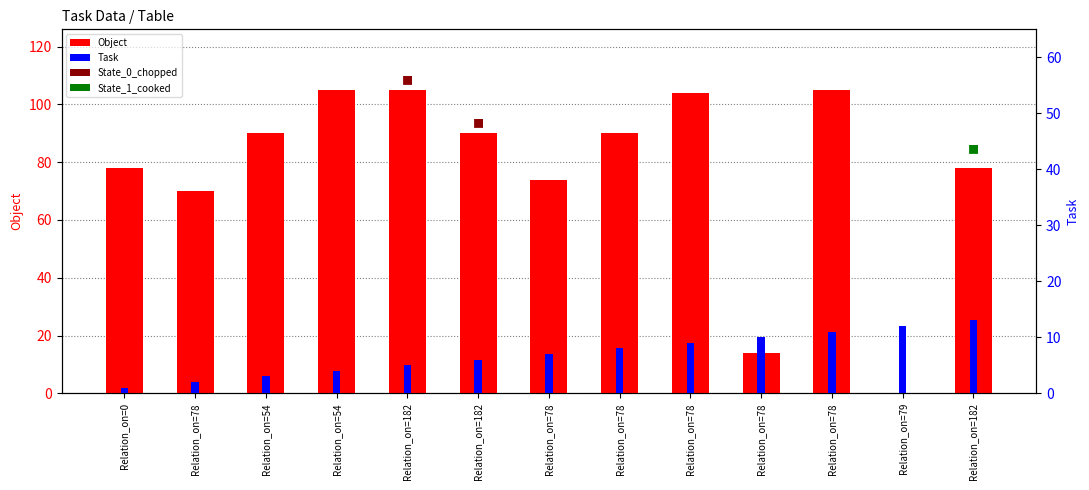

How many data points in Object are less than 90?

6